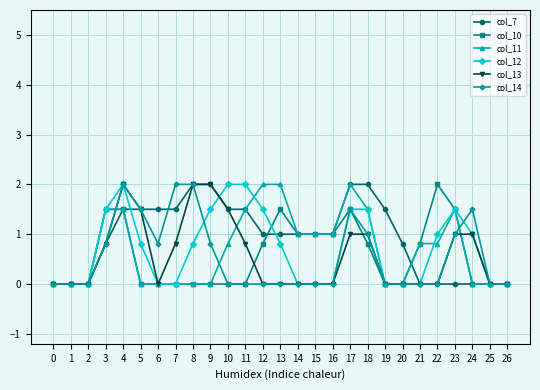

Is it true that col_10 equals -1.0 at 9?

False